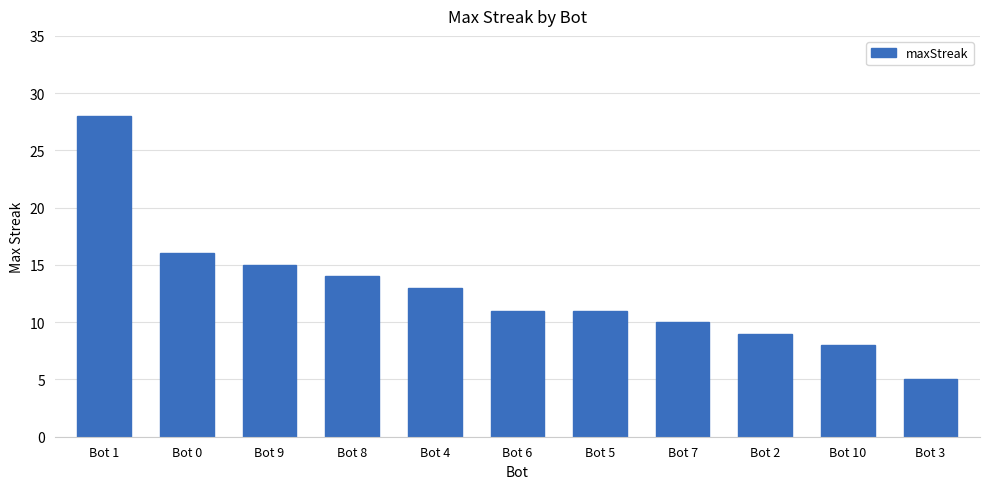

What value does the data have at Bot 8, to the nearest 10?

10